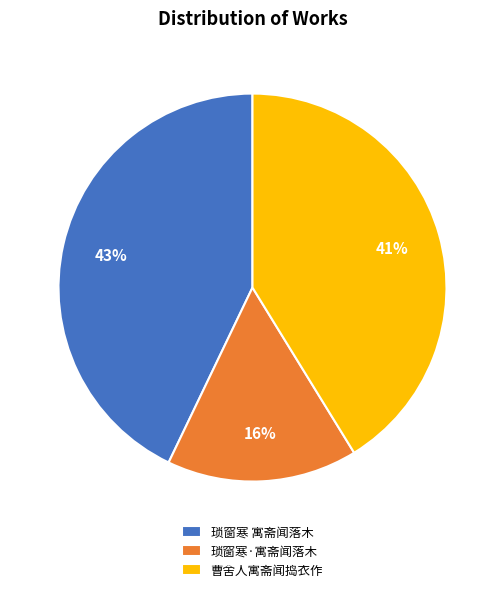

Which slice is the smallest?

琐窗寒·寓斋闻落木